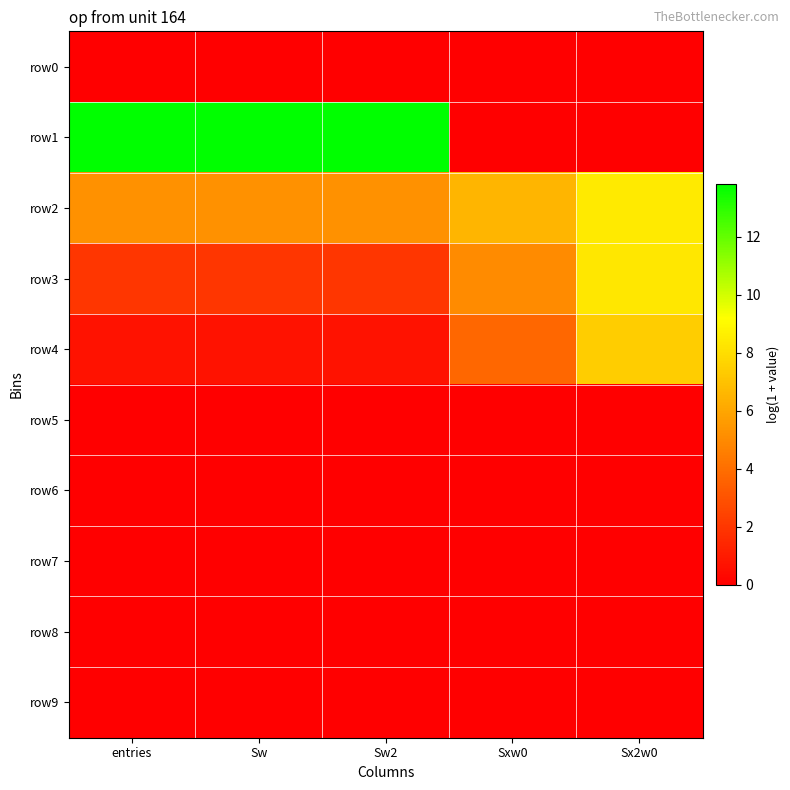

List the series in order of their peak value, lowest first.

row0, row5, row6, row7, row8, row9, row4, row3, row2, row1